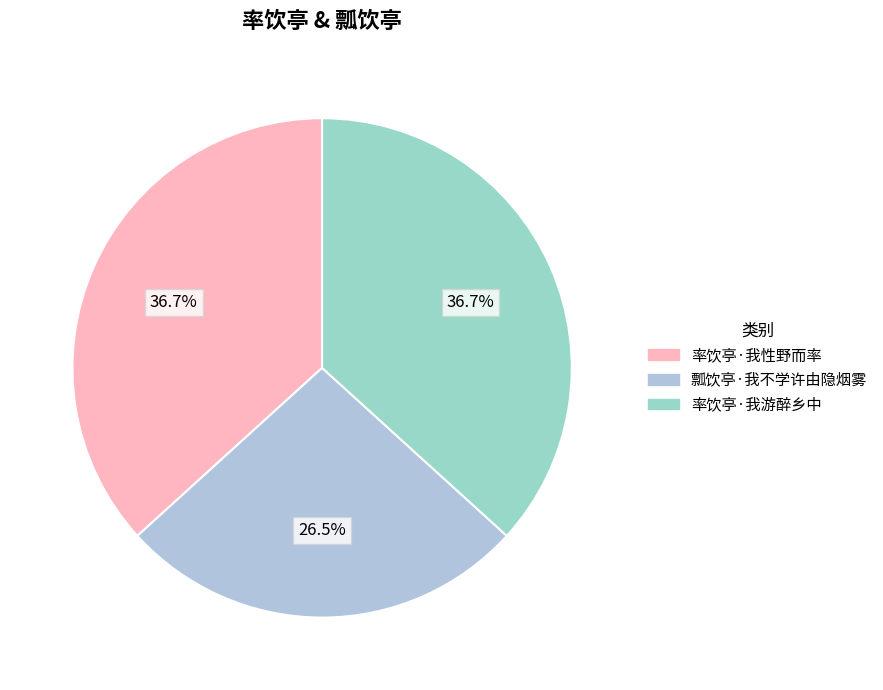

True or false: 率饮亭·我游醉乡中 accounts for 31% of the total.

False